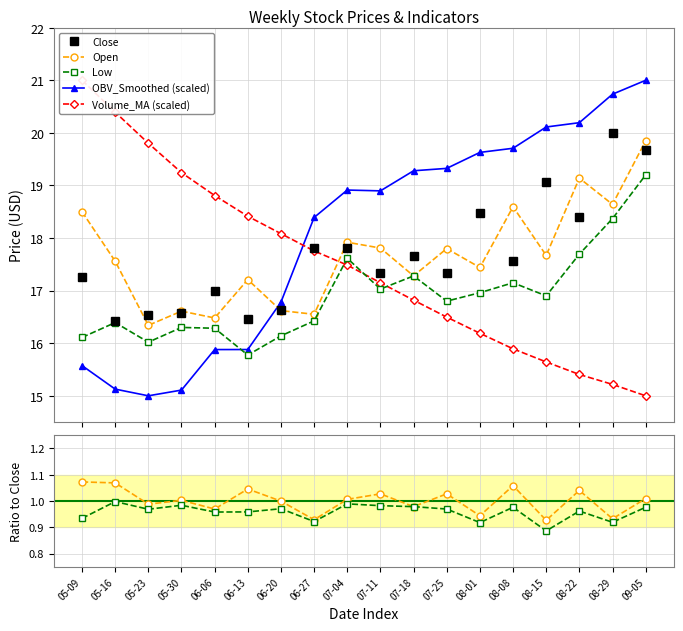

Does the chart have visible grid lines?

Yes